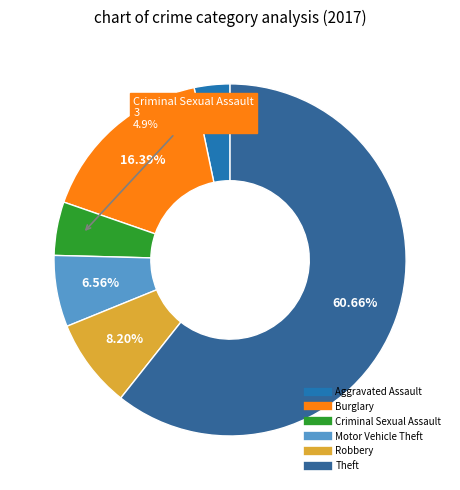

Which slice is the largest?

Theft